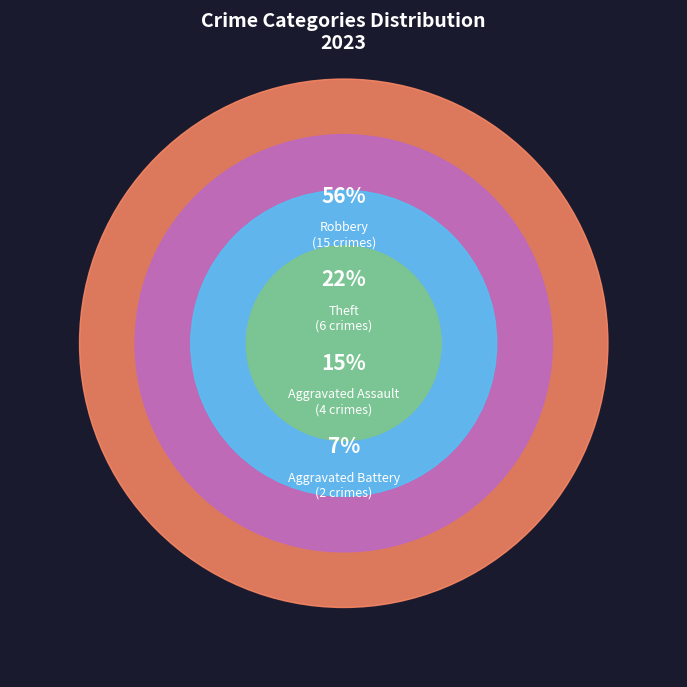

The Criminal Sexual Assault slice represents 10% of the pie. True or false?

False